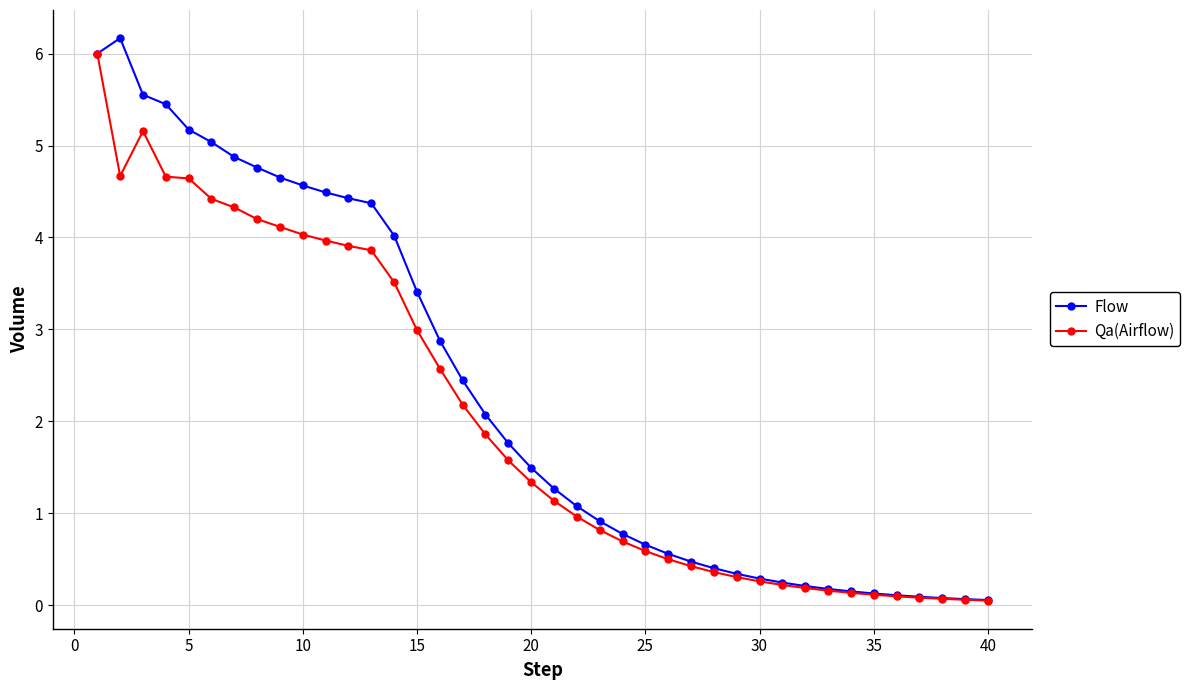

What is the highest value of the Flow series?

6.2